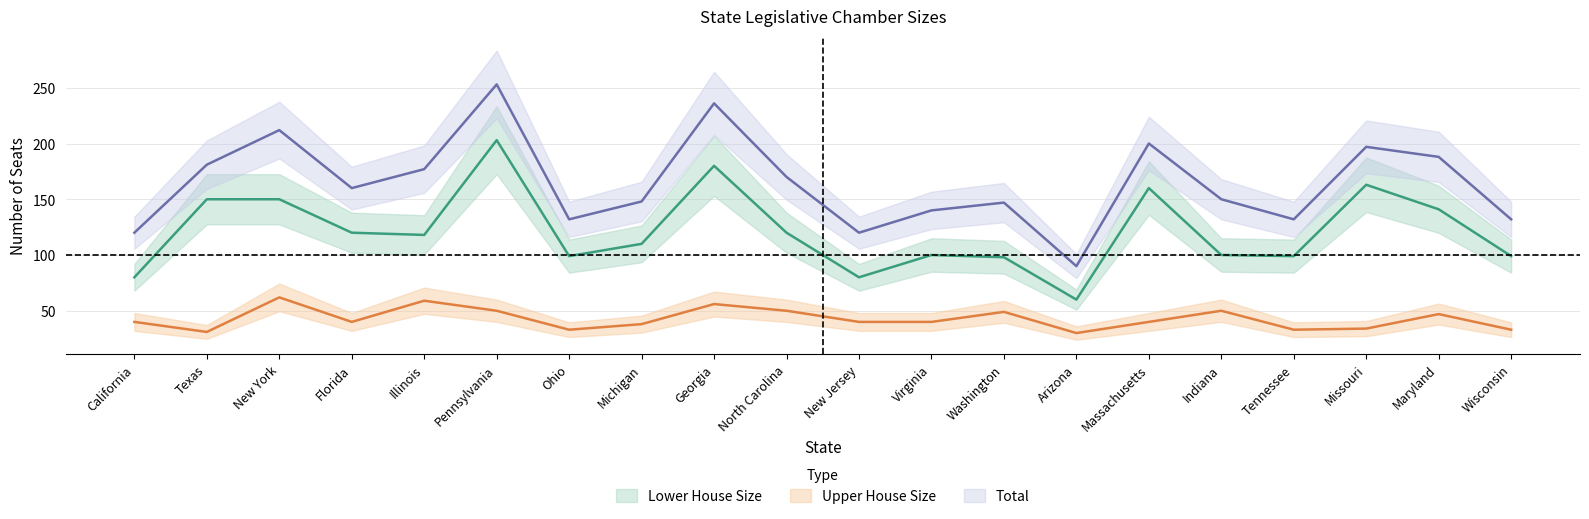

What is the average value of the Upper House Size series?

43